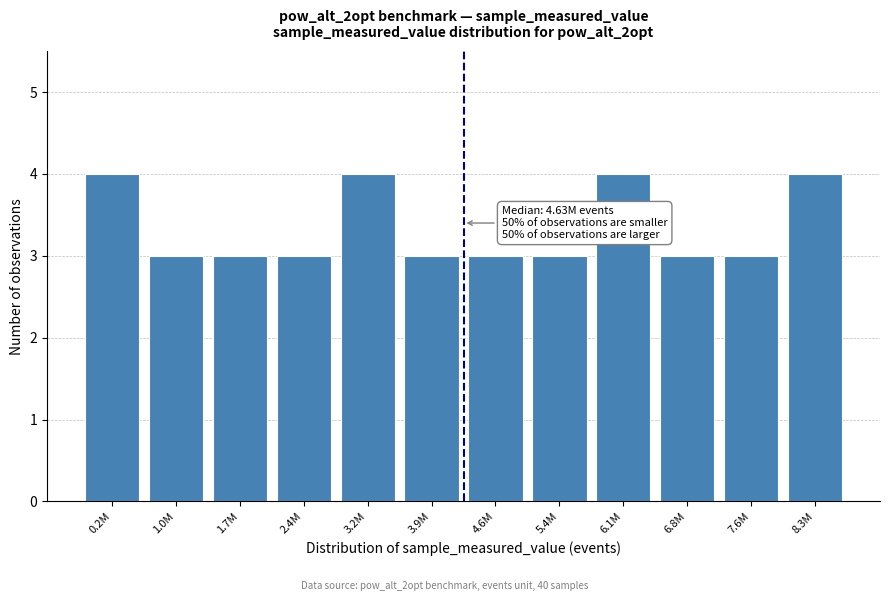

Reading right to left, what are all the values shown in this chart?

8.3M=4	7.6M=3	6.8M=3	6.1M=4	5.4M=3	4.6M=3	3.9M=3	3.2M=4	2.4M=3	1.7M=3	1.0M=3	0.2M=4